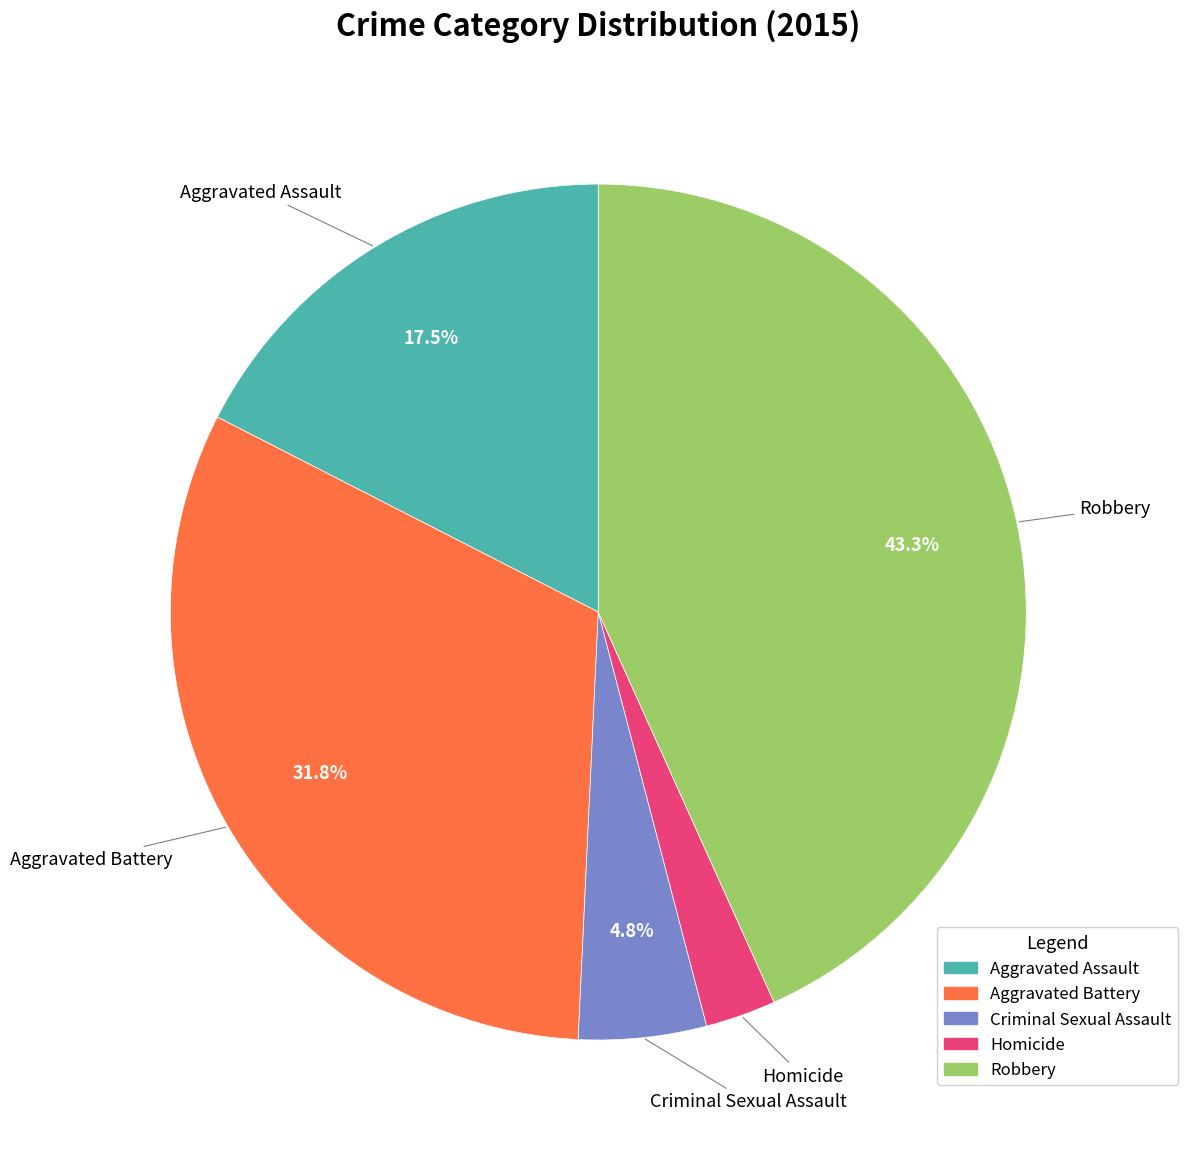

Which slice is the smallest?

Homicide